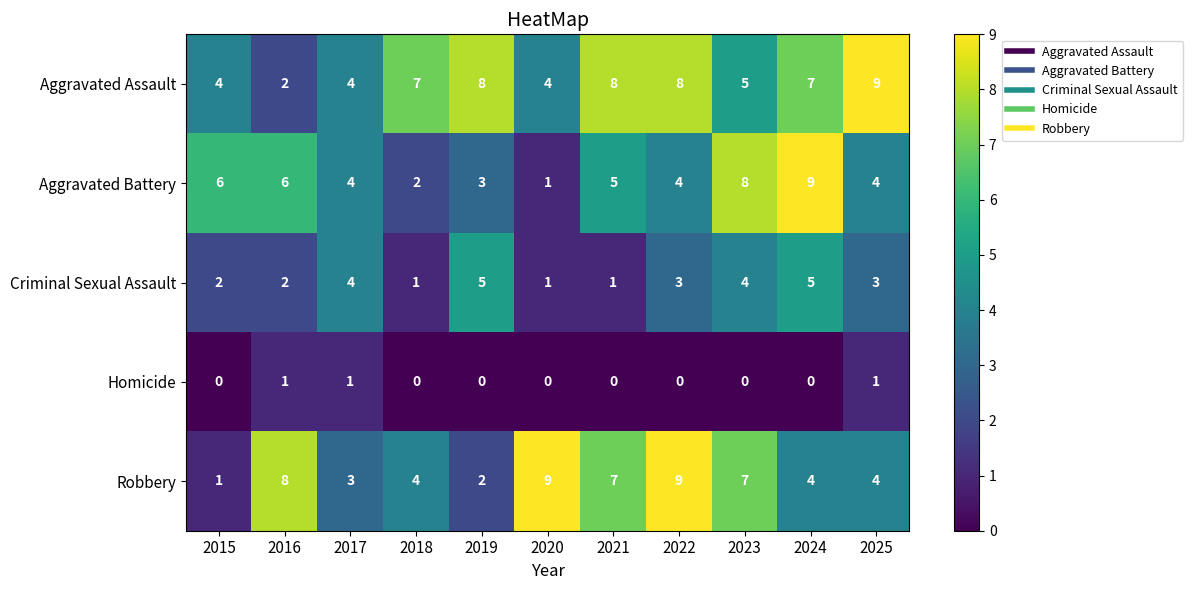

At how many categories does at least one series exceed 0?

11